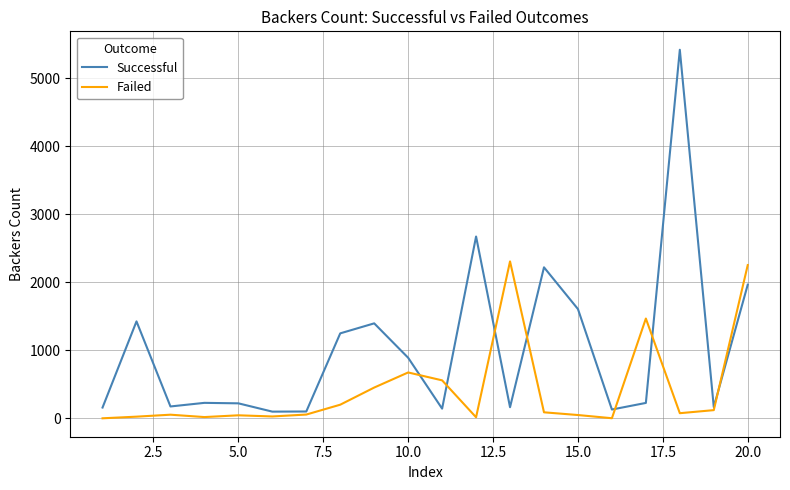

Rank the series by their average value, from highest to lowest.

Successful, Failed